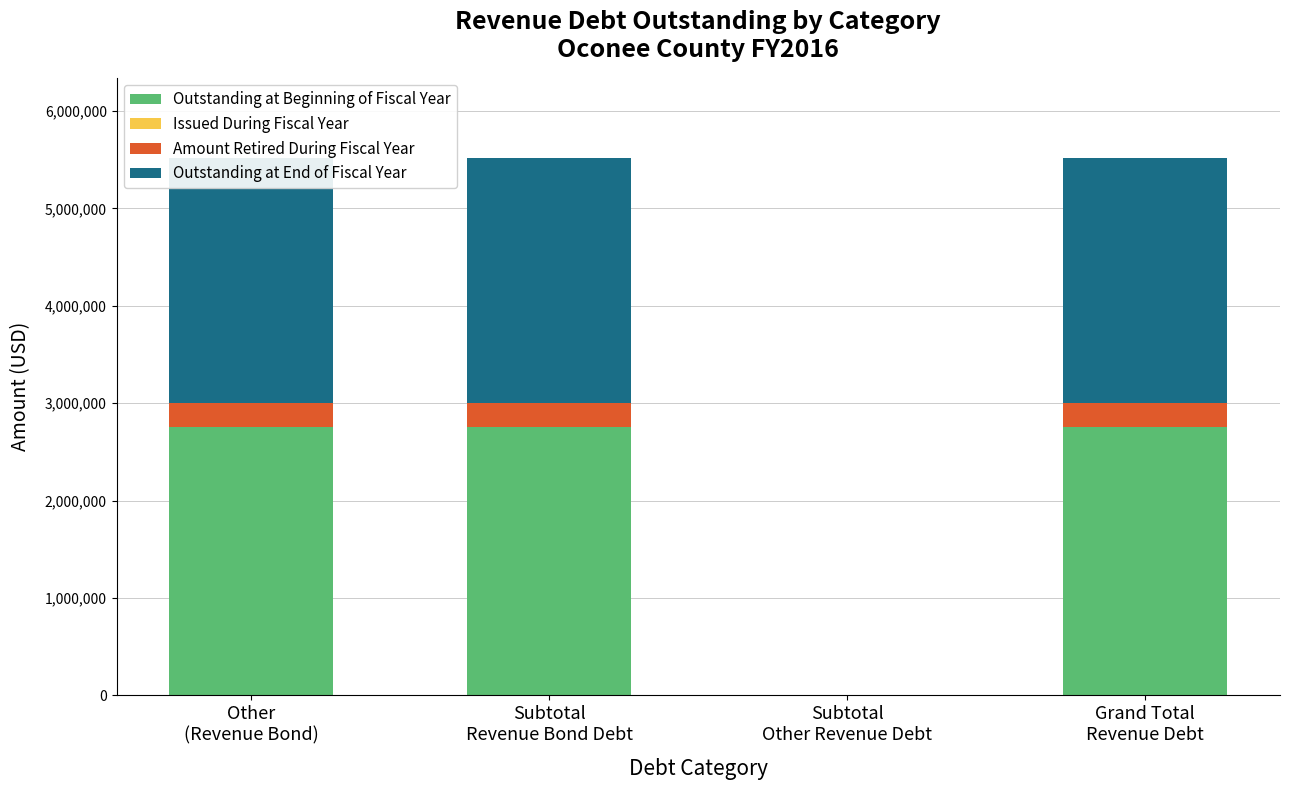

Reading left to right, extract all data points from this chart.

Outstanding at Beginning of Fiscal Year: Other
(Revenue Bond)=2758000	Subtotal
Revenue Bond Debt=2758000	Subtotal
Other Revenue Debt=0	Grand Total
Revenue Debt=2758000
Issued During Fiscal Year: Other
(Revenue Bond)=0	Subtotal
Revenue Bond Debt=0	Subtotal
Other Revenue Debt=0	Grand Total
Revenue Debt=0
Amount Retired During Fiscal Year: Other
(Revenue Bond)=242000	Subtotal
Revenue Bond Debt=242000	Subtotal
Other Revenue Debt=0	Grand Total
Revenue Debt=242000
Outstanding at End of Fiscal Year: Other
(Revenue Bond)=2516000	Subtotal
Revenue Bond Debt=2516000	Subtotal
Other Revenue Debt=0	Grand Total
Revenue Debt=2516000